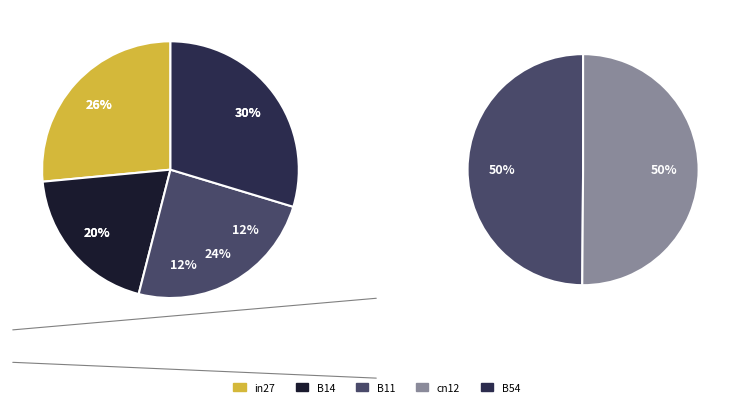

How many slices are in this pie chart?

5